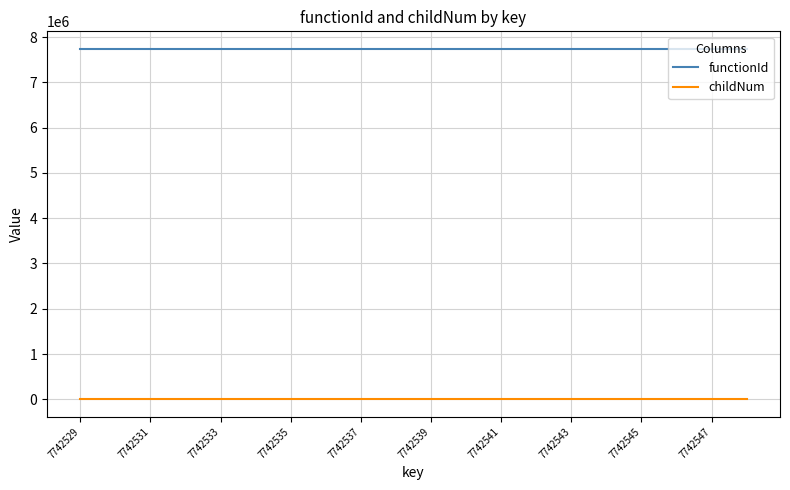

True or false: functionId and childNum intersect in this chart.

False